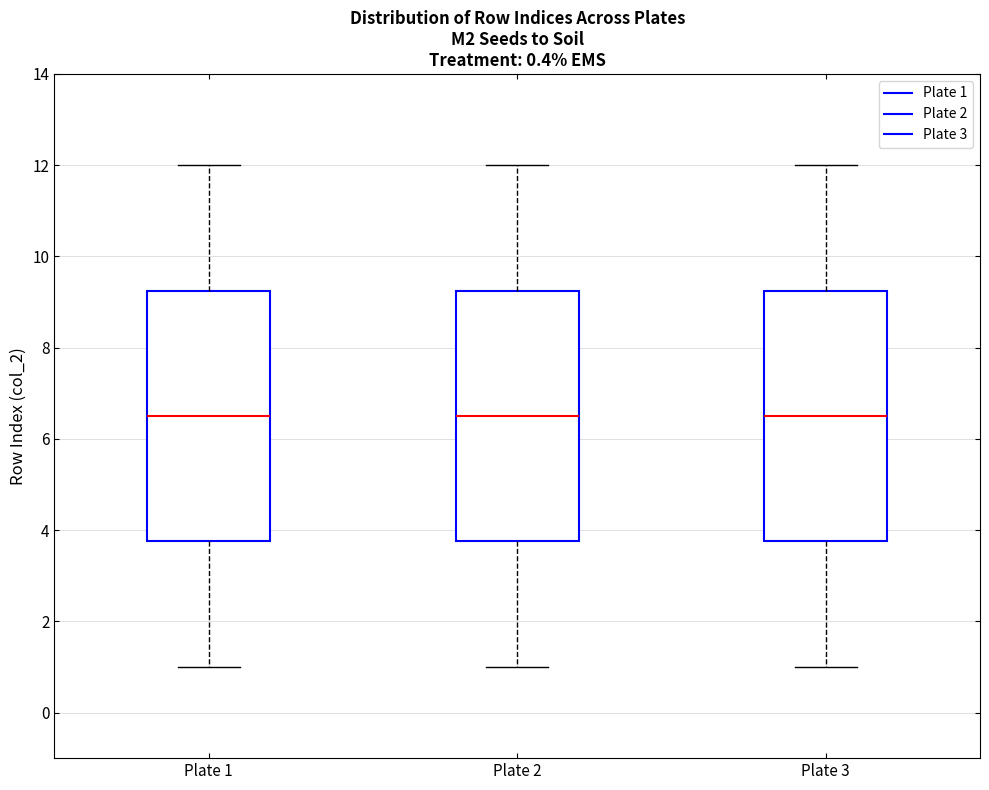

Reading left to right, read every box against the y-axis: the position of its median line, the range the box covers, and the ends of its whiskers. The values are not printed on the chart, so give them approximately, as read against the axis.

Plate 1: median 6.6, box 3.8 to 9.2, whiskers 1.0 to 12.0
Plate 2: median 6.6, box 3.8 to 9.2, whiskers 1.0 to 12.0
Plate 3: median 6.6, box 3.8 to 9.2, whiskers 1.0 to 12.0